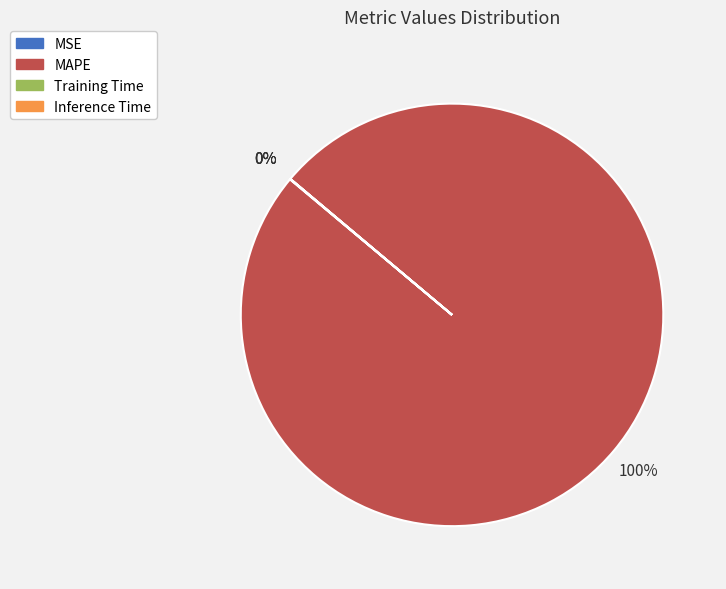

What percentage is the MAPE slice, to the nearest percent?

100%